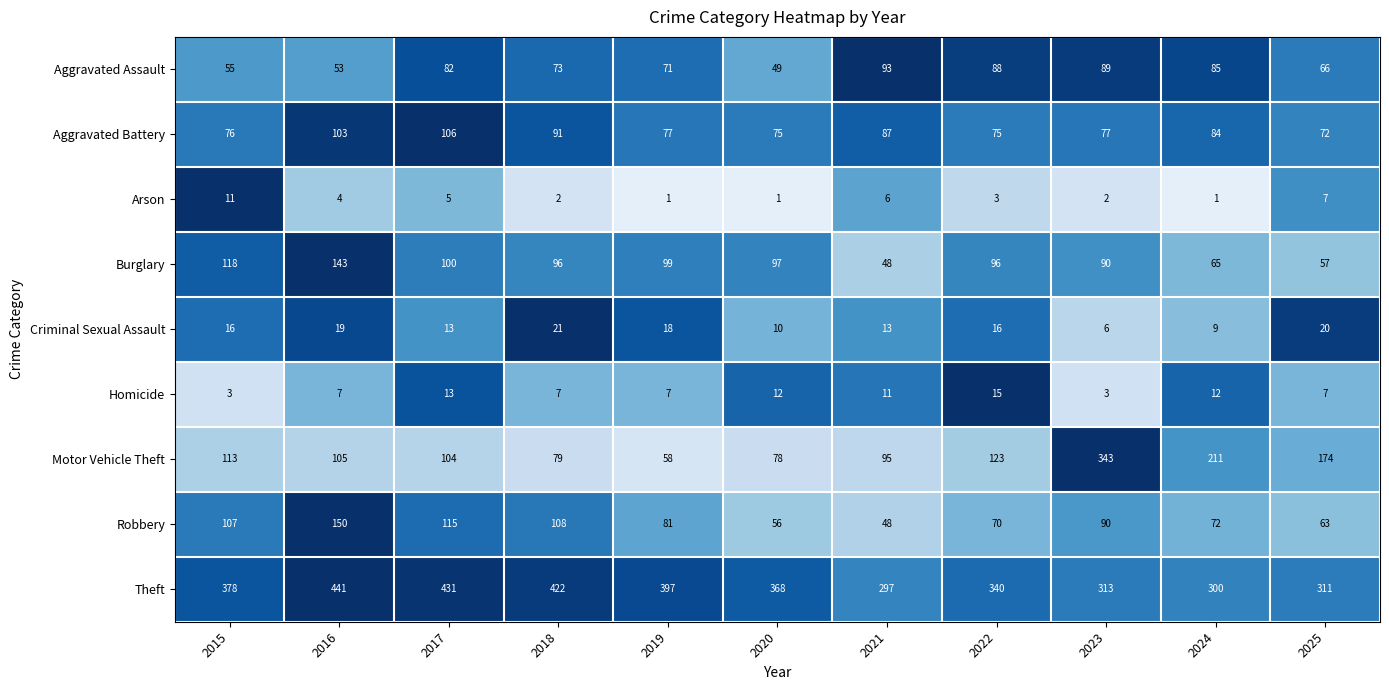

True or false: Burglary has a value of 25 at 2021.

False